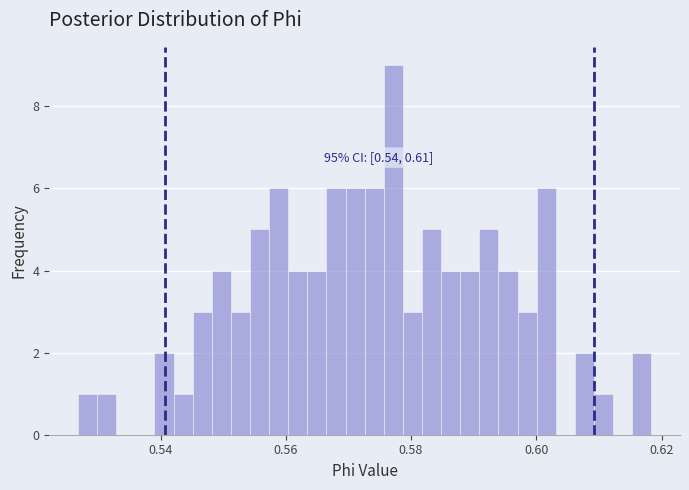

Read against the x-axis, roughly where is the centre of the tallest bar?

0.578